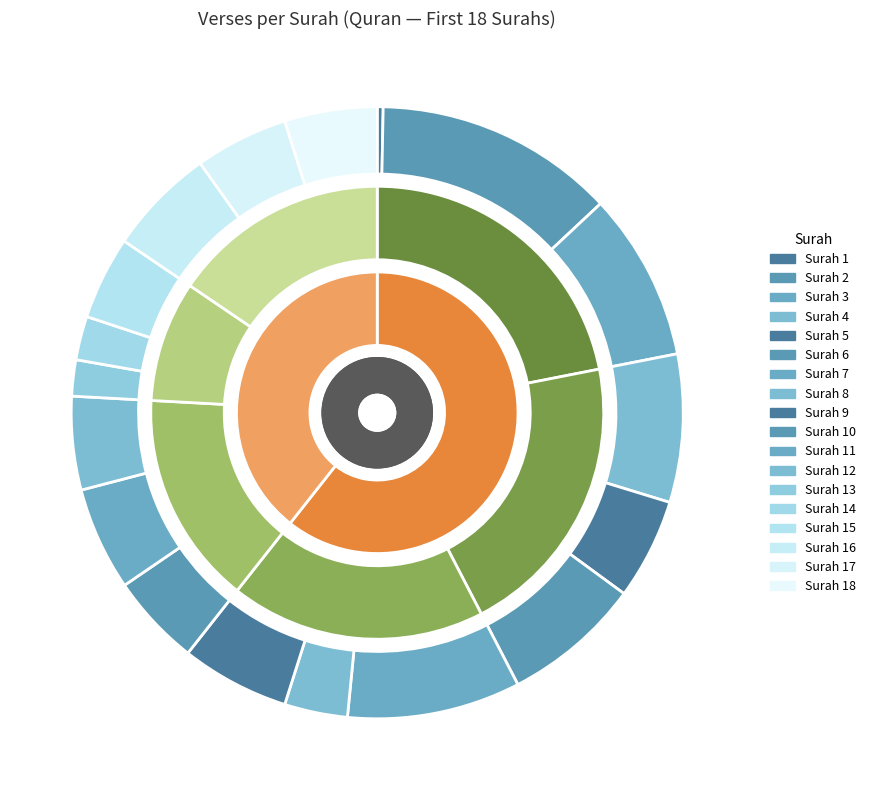

True or false: 3 accounts for 3% of the total.

False